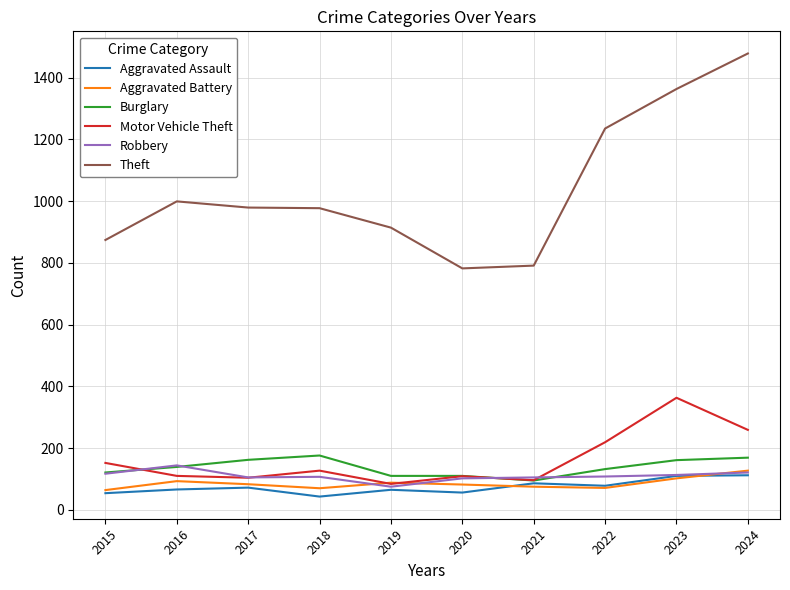

What is the highest value of the Theft series?

1478